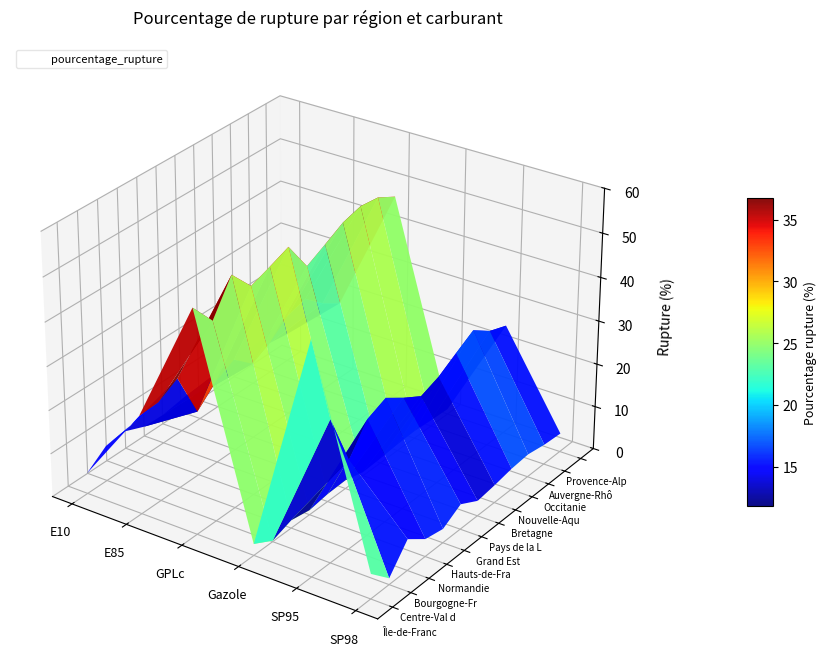

Reading left to right, what are all the values shown in this chart?

Île-de-France: 4.7	22.5	50.9	2.6	52.6	5.7
Centre-Val de Loire: 8.1	22.8	45.4	0.2	32.4	1.4
Bourgogne-Franche-Comté: 8.7	25.4	52.8	1.8	20.4	7.2
Normandie: 6.8	14.8	47.7	1.1	26.6	4.0
Hauts-de-France: 6.7	18.9	49.3	1.8	28.4	3.2
Grand Est: 7.5	21.3	51.1	1.9	25.6	5.8
Pays de la Loire: 5.9	17.5	44.2	0.8	23.1	3.5
Bretagne: 6.2	19.8	46.5	1.1	24.7	4.1
Nouvelle-Aquitaine: 7.8	23.4	48.9	1.5	27.3	4.9
Occitanie: 8.3	24.6	50.1	1.7	29.8	5.3
Auvergne-Rhône-Alpes: 7.1	20.9	49.6	1.4	26.9	4.6
Provence-Alpes-Côte d'Azur: 6.5	18.2	47.3	1.2	25.4	4.3